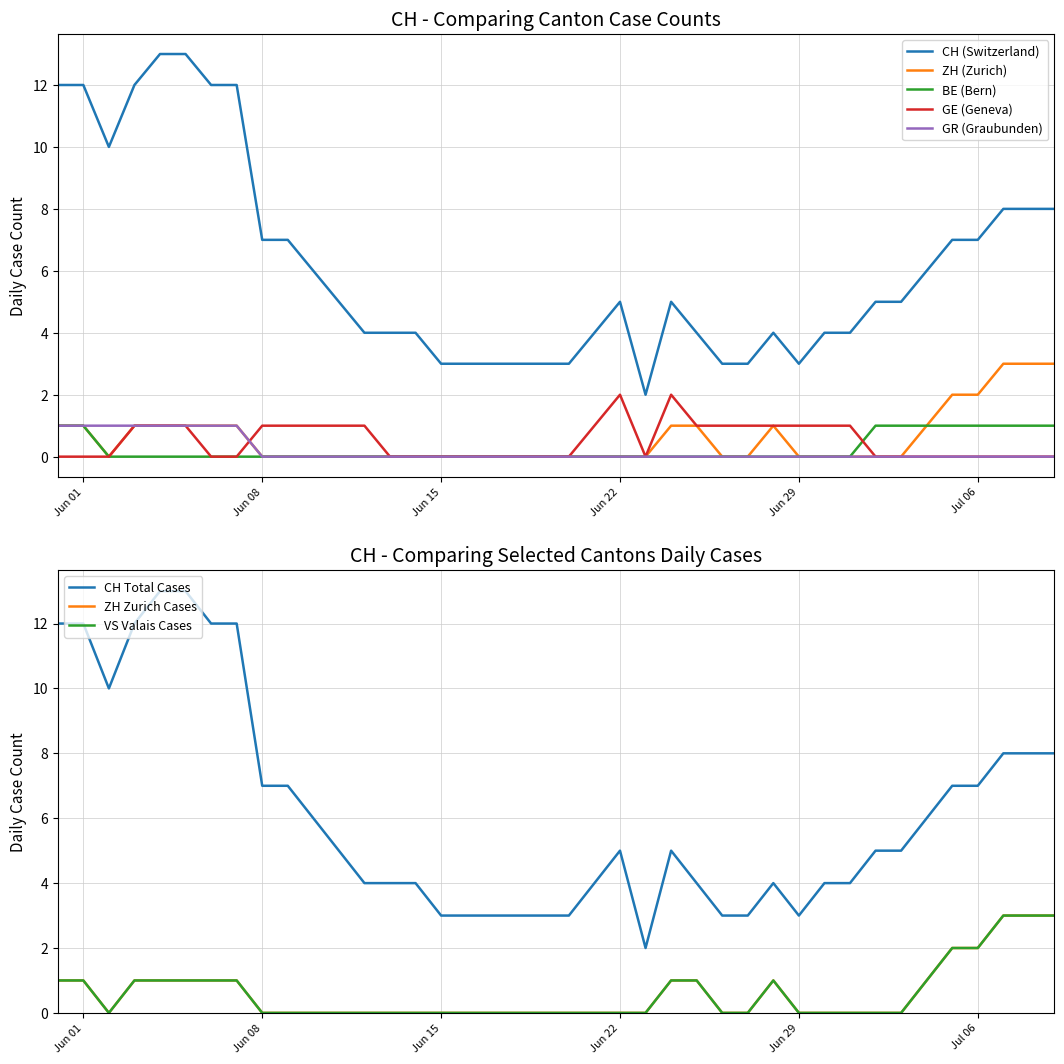

What is the label of the 39th point from the left?

2020-07-08